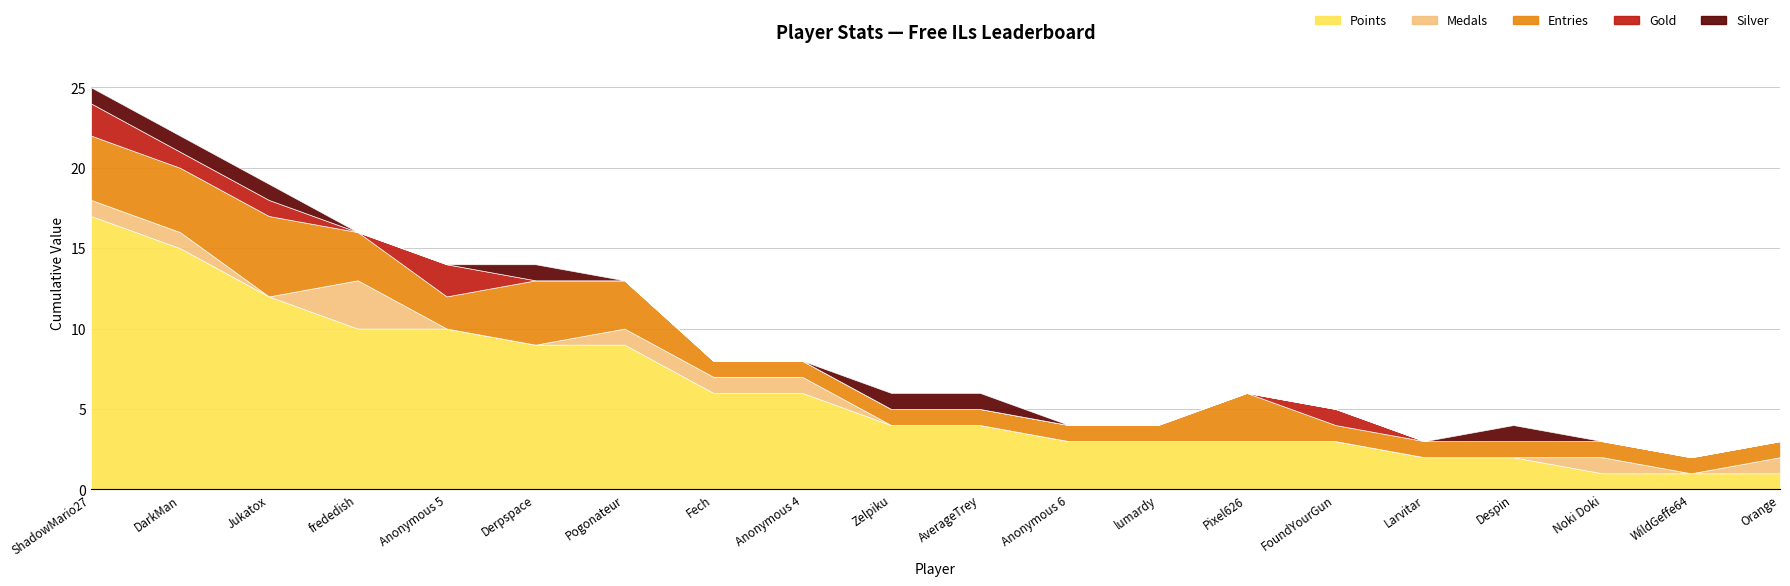

Reading left to right, list all the values displayed in this chart.

Points: ShadowMario27=17	DarkMan=15	Jukatox=12	frededish=10	Anonymous 5=10	Derpspace=9	Pogonateur=9	Fech=6	Anonymous 4=6	Zelpiku=4	AverageTrey=4	Anonymous 6=3	lumardy=3	Pixel626=3	FoundYourGun=3	Larvitar=2	Despin=2	Noki Doki=1	WildGeffe64=1	Orange=1
Medals: ShadowMario27=1	DarkMan=1	Jukatox=0	frededish=3	Anonymous 5=0	Derpspace=0	Pogonateur=1	Fech=1	Anonymous 4=1	Zelpiku=0	AverageTrey=0	Anonymous 6=0	lumardy=0	Pixel626=0	FoundYourGun=0	Larvitar=0	Despin=0	Noki Doki=1	WildGeffe64=0	Orange=1
Entries: ShadowMario27=4	DarkMan=4	Jukatox=5	frededish=3	Anonymous 5=2	Derpspace=4	Pogonateur=3	Fech=1	Anonymous 4=1	Zelpiku=1	AverageTrey=1	Anonymous 6=1	lumardy=1	Pixel626=3	FoundYourGun=1	Larvitar=1	Despin=1	Noki Doki=1	WildGeffe64=1	Orange=1
Gold: ShadowMario27=2	DarkMan=1	Jukatox=1	frededish=0	Anonymous 5=2	Derpspace=0	Pogonateur=0	Fech=0	Anonymous 4=0	Zelpiku=0	AverageTrey=0	Anonymous 6=0	lumardy=0	Pixel626=0	FoundYourGun=1	Larvitar=0	Despin=0	Noki Doki=0	WildGeffe64=0	Orange=0
Silver: ShadowMario27=1	DarkMan=1	Jukatox=1	frededish=0	Anonymous 5=0	Derpspace=1	Pogonateur=0	Fech=0	Anonymous 4=0	Zelpiku=1	AverageTrey=1	Anonymous 6=0	lumardy=0	Pixel626=0	FoundYourGun=0	Larvitar=0	Despin=1	Noki Doki=0	WildGeffe64=0	Orange=0